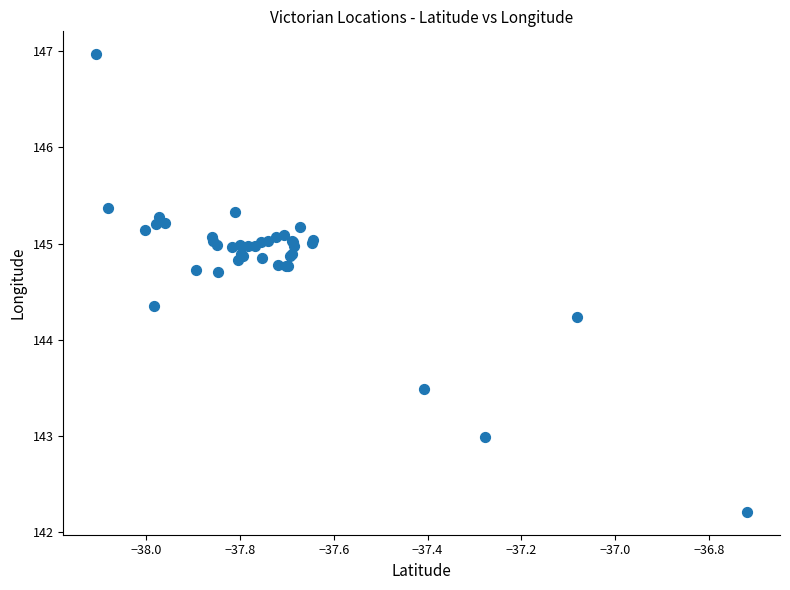

What Y value in the scatter plot is closest to 144?

144.2